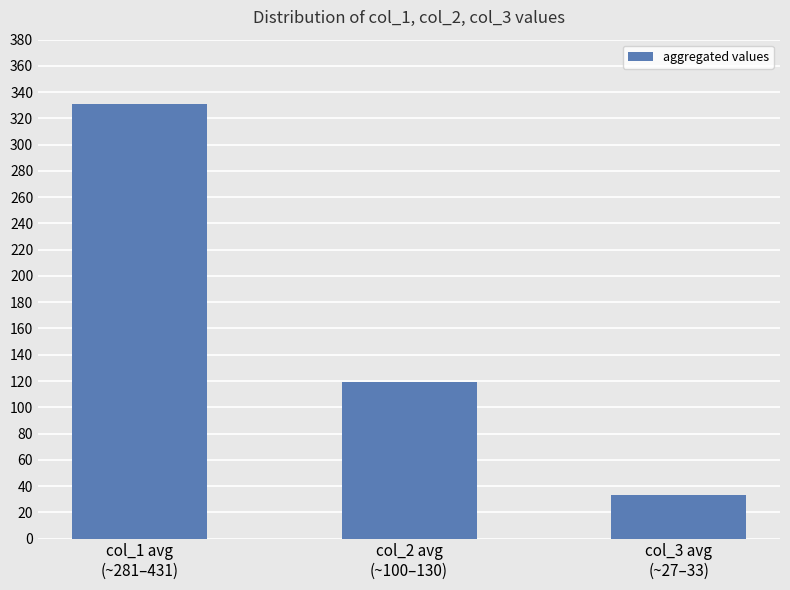

The chart shows a value of 17 at col_3 avg
(~27–33). True or false?

False